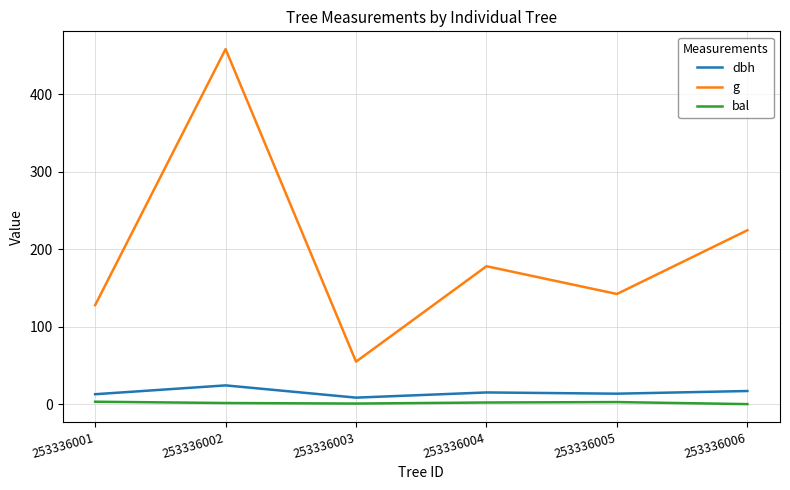

How many lines are shown in the chart?

3